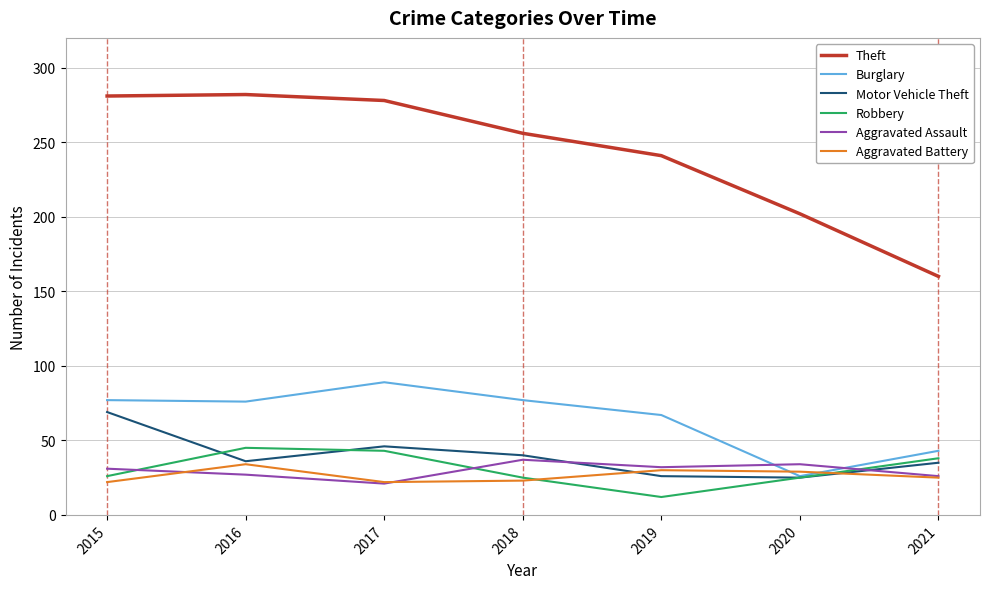

Where is Motor Vehicle Theft nearest to the value 47?

2017